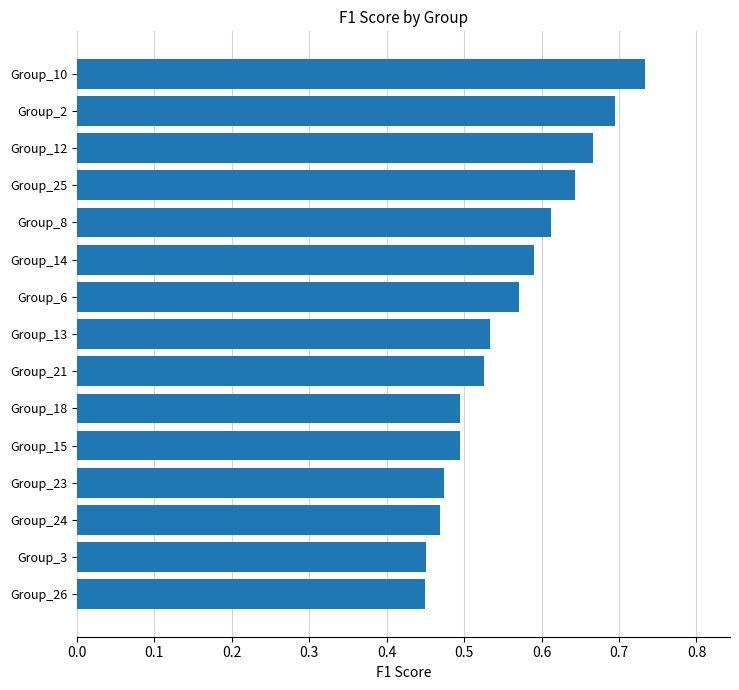

What is the sum of the values at Group_12 and Group_15?

1.2